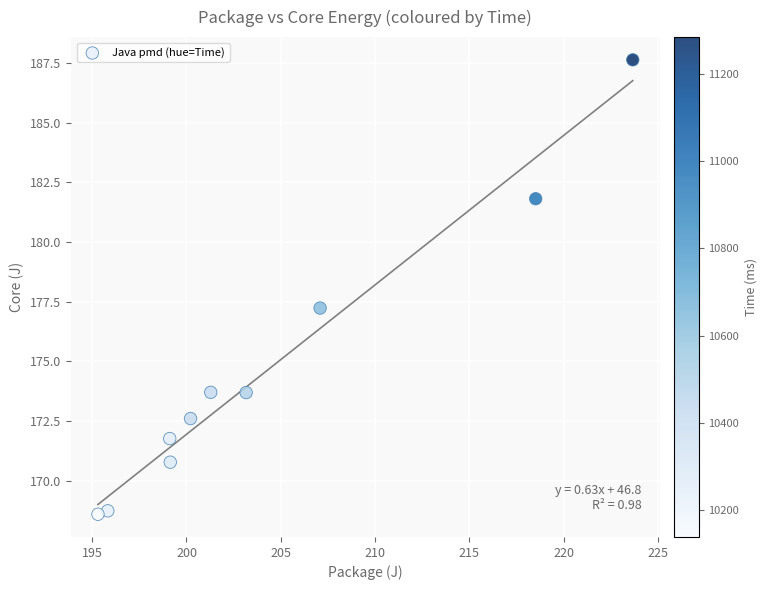

What Y value in the scatter plot is closest to 178?

177.2